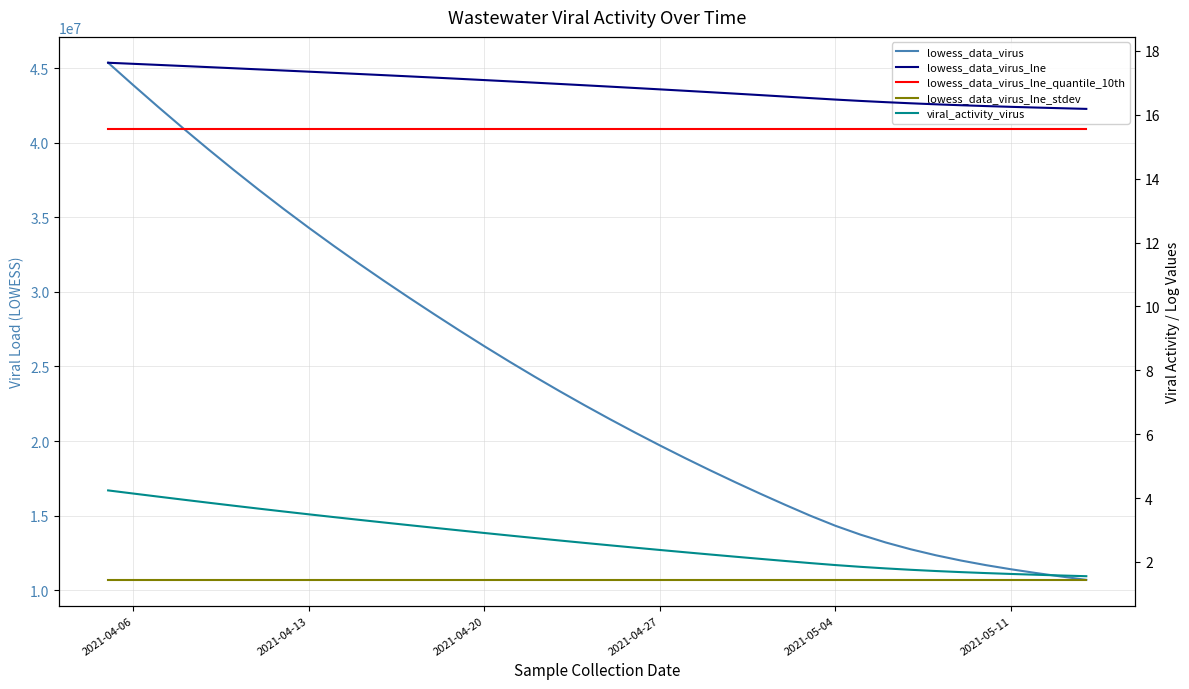

True or false: lowess_data_virus_lne_quantile_10th and lowess_data_virus_lne cross at least once.

False